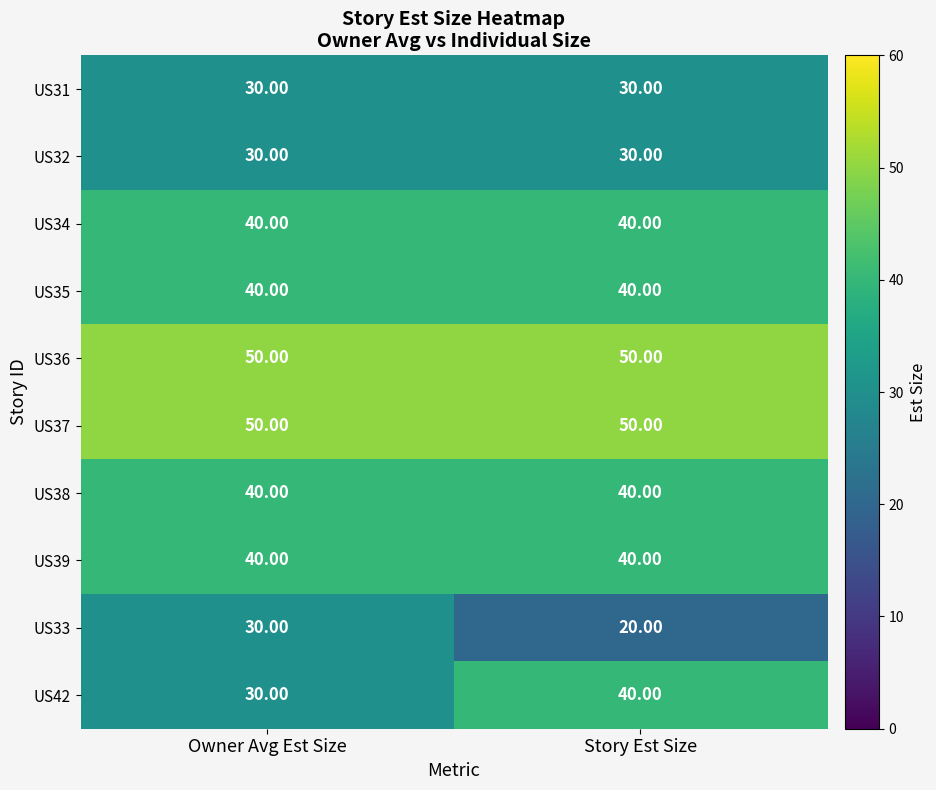

What is the total value across all series at Story Est Size?

380